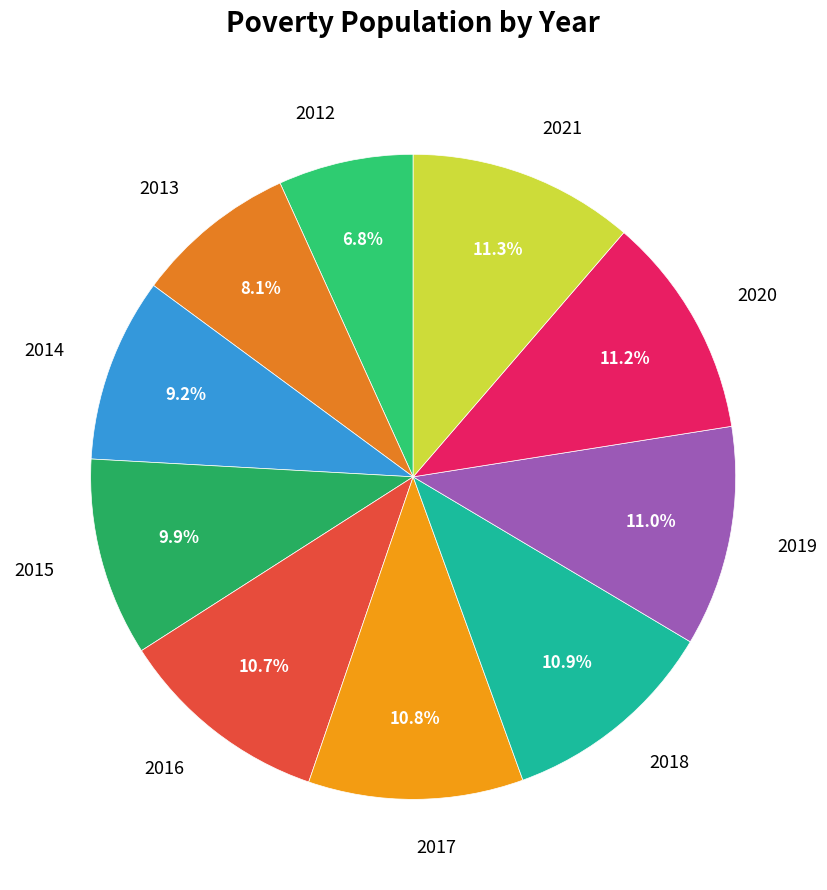

True or false: 2015 accounts for 4% of the total.

False